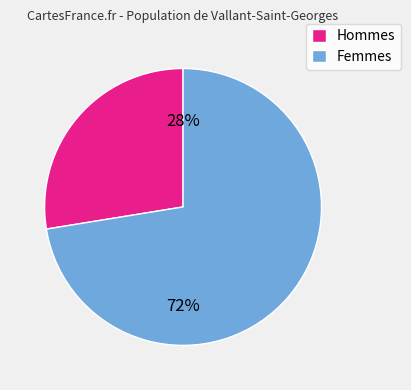

Between Femmes and Hommes, which is larger?

Femmes